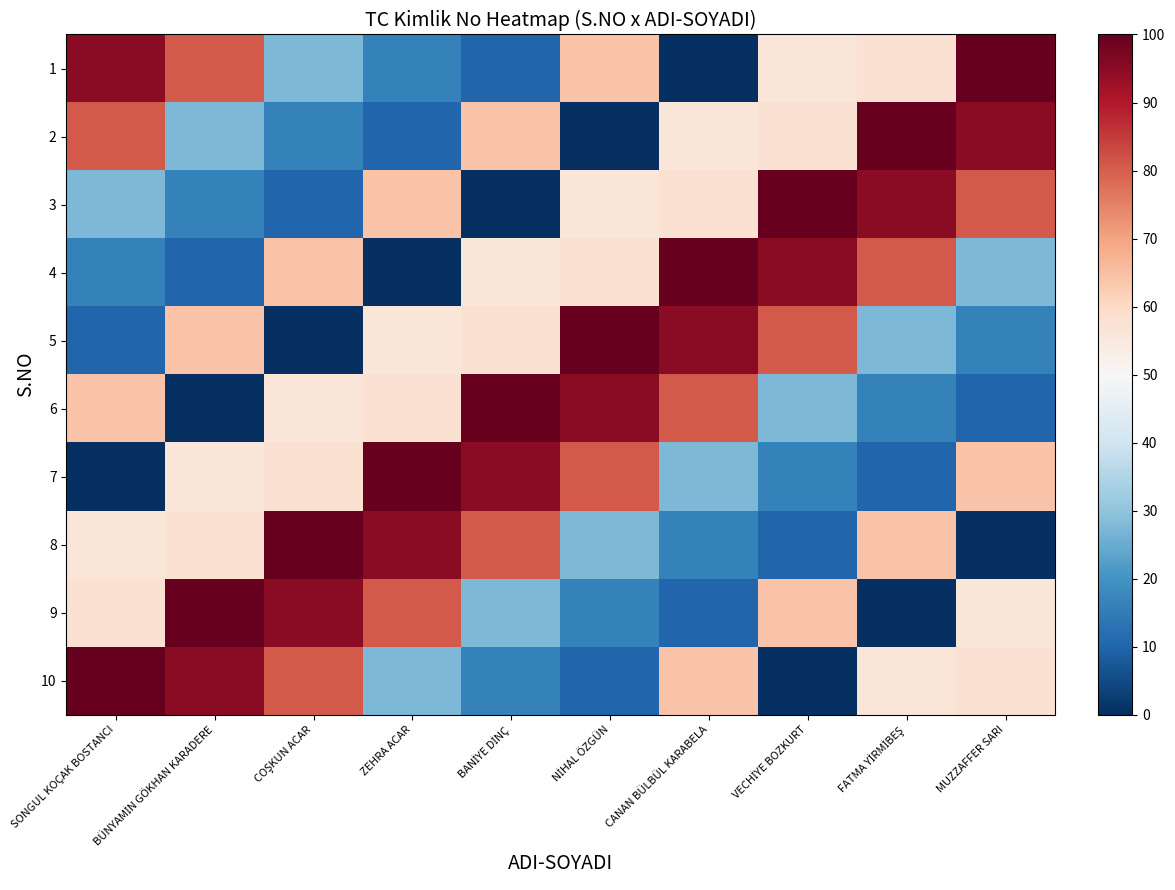

What is the difference between the highest and lowest values at BANİYE DİNÇ?

100.0